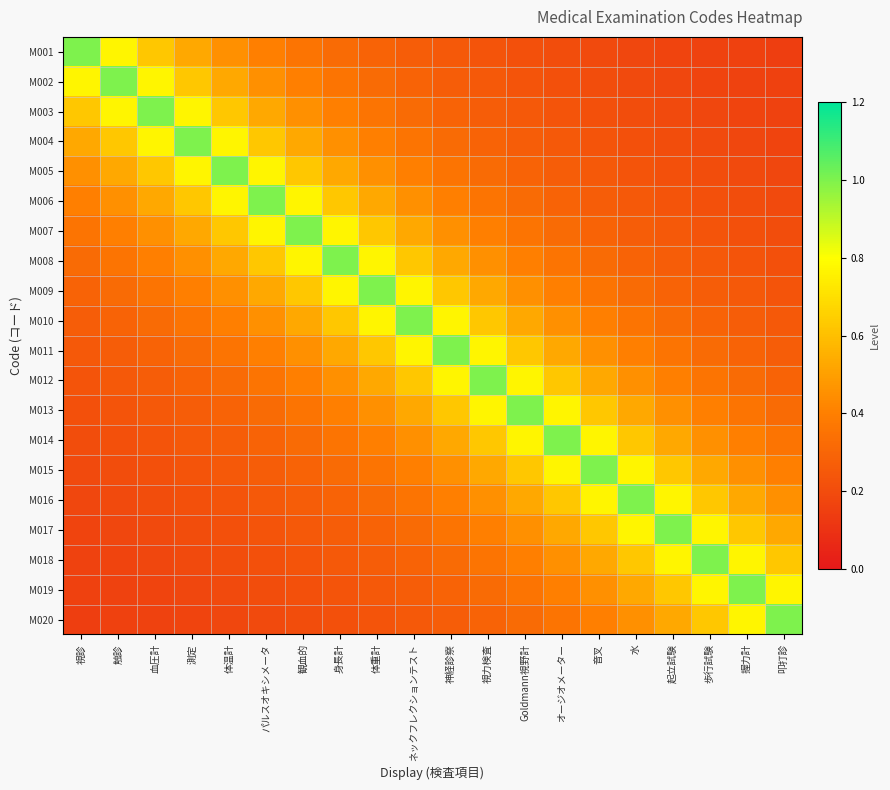

Reading left to right, what are all the values shown in this chart?

M001: 視診=1.0	触診=0.8	血圧計=0.6	測定=0.5	体温計=0.5	パルスオキシメータ=0.4	観血的=0.4	身長計=0.3	体重計=0.3	ネックフレクションテスト=0.3	神経診察=0.2	視力検査=0.2	Goldmann視野計=0.2	オージオメーター=0.2	音叉=0.2	水=0.2	起立試験=0.2	歩行試験=0.2	握力計=0.2	叩打診=0.1
M002: 視診=0.8	触診=1.0	血圧計=0.8	測定=0.6	体温計=0.5	パルスオキシメータ=0.5	観血的=0.4	身長計=0.4	体重計=0.3	ネックフレクションテスト=0.3	神経診察=0.3	視力検査=0.2	Goldmann視野計=0.2	オージオメーター=0.2	音叉=0.2	水=0.2	起立試験=0.2	歩行試験=0.2	握力計=0.2	叩打診=0.2
M003: 視診=0.6	触診=0.8	血圧計=1.0	測定=0.8	体温計=0.6	パルスオキシメータ=0.5	観血的=0.5	身長計=0.4	体重計=0.4	ネックフレクションテスト=0.3	神経診察=0.3	視力検査=0.3	Goldmann視野計=0.2	オージオメーター=0.2	音叉=0.2	水=0.2	起立試験=0.2	歩行試験=0.2	握力計=0.2	叩打診=0.2
M004: 視診=0.5	触診=0.6	血圧計=0.8	測定=1.0	体温計=0.8	パルスオキシメータ=0.6	観血的=0.5	身長計=0.5	体重計=0.4	ネックフレクションテスト=0.4	神経診察=0.3	視力検査=0.3	Goldmann視野計=0.3	オージオメーター=0.2	音叉=0.2	水=0.2	起立試験=0.2	歩行試験=0.2	握力計=0.2	叩打診=0.2
M005: 視診=0.5	触診=0.5	血圧計=0.6	測定=0.8	体温計=1.0	パルスオキシメータ=0.8	観血的=0.6	身長計=0.5	体重計=0.5	ネックフレクションテスト=0.4	神経診察=0.4	視力検査=0.3	Goldmann視野計=0.3	オージオメーター=0.3	音叉=0.2	水=0.2	起立試験=0.2	歩行試験=0.2	握力計=0.2	叩打診=0.2
M006: 視診=0.4	触診=0.5	血圧計=0.5	測定=0.6	体温計=0.8	パルスオキシメータ=1.0	観血的=0.8	身長計=0.6	体重計=0.5	ネックフレクションテスト=0.5	神経診察=0.4	視力検査=0.4	Goldmann視野計=0.3	オージオメーター=0.3	音叉=0.3	水=0.2	起立試験=0.2	歩行試験=0.2	握力計=0.2	叩打診=0.2
M007: 視診=0.4	触診=0.4	血圧計=0.5	測定=0.5	体温計=0.6	パルスオキシメータ=0.8	観血的=1.0	身長計=0.8	体重計=0.6	ネックフレクションテスト=0.5	神経診察=0.5	視力検査=0.4	Goldmann視野計=0.4	オージオメーター=0.3	音叉=0.3	水=0.3	起立試験=0.2	歩行試験=0.2	握力計=0.2	叩打診=0.2
M008: 視診=0.3	触診=0.4	血圧計=0.4	測定=0.5	体温計=0.5	パルスオキシメータ=0.6	観血的=0.8	身長計=1.0	体重計=0.8	ネックフレクションテスト=0.6	神経診察=0.5	視力検査=0.5	Goldmann視野計=0.4	オージオメーター=0.4	音叉=0.3	水=0.3	起立試験=0.3	歩行試験=0.2	握力計=0.2	叩打診=0.2
M009: 視診=0.3	触診=0.3	血圧計=0.4	測定=0.4	体温計=0.5	パルスオキシメータ=0.5	観血的=0.6	身長計=0.8	体重計=1.0	ネックフレクションテスト=0.8	神経診察=0.6	視力検査=0.5	Goldmann視野計=0.5	オージオメーター=0.4	音叉=0.4	水=0.3	起立試験=0.3	歩行試験=0.3	握力計=0.2	叩打診=0.2
M010: 視診=0.3	触診=0.3	血圧計=0.3	測定=0.4	体温計=0.4	パルスオキシメータ=0.5	観血的=0.5	身長計=0.6	体重計=0.8	ネックフレクションテスト=1.0	神経診察=0.8	視力検査=0.6	Goldmann視野計=0.5	オージオメーター=0.5	音叉=0.4	水=0.4	起立試験=0.3	歩行試験=0.3	握力計=0.3	叩打診=0.2
M011: 視診=0.2	触診=0.3	血圧計=0.3	測定=0.3	体温計=0.4	パルスオキシメータ=0.4	観血的=0.5	身長計=0.5	体重計=0.6	ネックフレクションテスト=0.8	神経診察=1.0	視力検査=0.8	Goldmann視野計=0.6	オージオメーター=0.5	音叉=0.5	水=0.4	起立試験=0.4	歩行試験=0.3	握力計=0.3	叩打診=0.3
M012: 視診=0.2	触診=0.2	血圧計=0.3	測定=0.3	体温計=0.3	パルスオキシメータ=0.4	観血的=0.4	身長計=0.5	体重計=0.5	ネックフレクションテスト=0.6	神経診察=0.8	視力検査=1.0	Goldmann視野計=0.8	オージオメーター=0.6	音叉=0.5	水=0.5	起立試験=0.4	歩行試験=0.4	握力計=0.3	叩打診=0.3
M013: 視診=0.2	触診=0.2	血圧計=0.2	測定=0.3	体温計=0.3	パルスオキシメータ=0.3	観血的=0.4	身長計=0.4	体重計=0.5	ネックフレクションテスト=0.5	神経診察=0.6	視力検査=0.8	Goldmann視野計=1.0	オージオメーター=0.8	音叉=0.6	水=0.5	起立試験=0.5	歩行試験=0.4	握力計=0.4	叩打診=0.3
M014: 視診=0.2	触診=0.2	血圧計=0.2	測定=0.2	体温計=0.3	パルスオキシメータ=0.3	観血的=0.3	身長計=0.4	体重計=0.4	ネックフレクションテスト=0.5	神経診察=0.5	視力検査=0.6	Goldmann視野計=0.8	オージオメーター=1.0	音叉=0.8	水=0.6	起立試験=0.5	歩行試験=0.5	握力計=0.4	叩打診=0.4
M015: 視診=0.2	触診=0.2	血圧計=0.2	測定=0.2	体温計=0.2	パルスオキシメータ=0.3	観血的=0.3	身長計=0.3	体重計=0.4	ネックフレクションテスト=0.4	神経診察=0.5	視力検査=0.5	Goldmann視野計=0.6	オージオメーター=0.8	音叉=1.0	水=0.8	起立試験=0.6	歩行試験=0.5	握力計=0.5	叩打診=0.4
M016: 視診=0.2	触診=0.2	血圧計=0.2	測定=0.2	体温計=0.2	パルスオキシメータ=0.2	観血的=0.3	身長計=0.3	体重計=0.3	ネックフレクションテスト=0.4	神経診察=0.4	視力検査=0.5	Goldmann視野計=0.5	オージオメーター=0.6	音叉=0.8	水=1.0	起立試験=0.8	歩行試験=0.6	握力計=0.5	叩打診=0.5
M017: 視診=0.2	触診=0.2	血圧計=0.2	測定=0.2	体温計=0.2	パルスオキシメータ=0.2	観血的=0.2	身長計=0.3	体重計=0.3	ネックフレクションテスト=0.3	神経診察=0.4	視力検査=0.4	Goldmann視野計=0.5	オージオメーター=0.5	音叉=0.6	水=0.8	起立試験=1.0	歩行試験=0.8	握力計=0.6	叩打診=0.5
M018: 視診=0.2	触診=0.2	血圧計=0.2	測定=0.2	体温計=0.2	パルスオキシメータ=0.2	観血的=0.2	身長計=0.2	体重計=0.3	ネックフレクションテスト=0.3	神経診察=0.3	視力検査=0.4	Goldmann視野計=0.4	オージオメーター=0.5	音叉=0.5	水=0.6	起立試験=0.8	歩行試験=1.0	握力計=0.8	叩打診=0.6
M019: 視診=0.2	触診=0.2	血圧計=0.2	測定=0.2	体温計=0.2	パルスオキシメータ=0.2	観血的=0.2	身長計=0.2	体重計=0.2	ネックフレクションテスト=0.3	神経診察=0.3	視力検査=0.3	Goldmann視野計=0.4	オージオメーター=0.4	音叉=0.5	水=0.5	起立試験=0.6	歩行試験=0.8	握力計=1.0	叩打診=0.8
M020: 視診=0.1	触診=0.2	血圧計=0.2	測定=0.2	体温計=0.2	パルスオキシメータ=0.2	観血的=0.2	身長計=0.2	体重計=0.2	ネックフレクションテスト=0.2	神経診察=0.3	視力検査=0.3	Goldmann視野計=0.3	オージオメーター=0.4	音叉=0.4	水=0.5	起立試験=0.5	歩行試験=0.6	握力計=0.8	叩打診=1.0